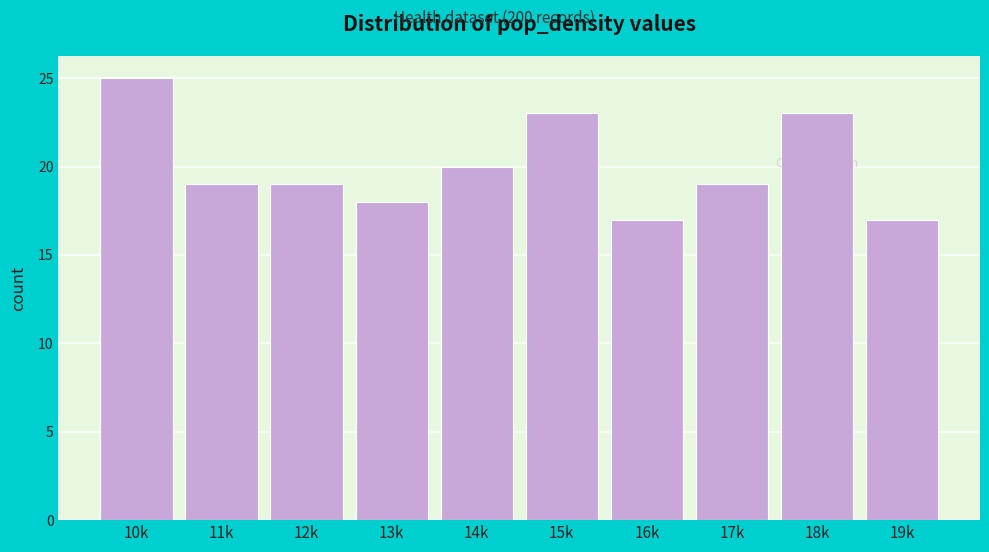

Reading right to left, what are all the values shown in this chart?

19k=17	18k=23	17k=19	16k=17	15k=23	14k=20	13k=18	12k=19	11k=19	10k=25